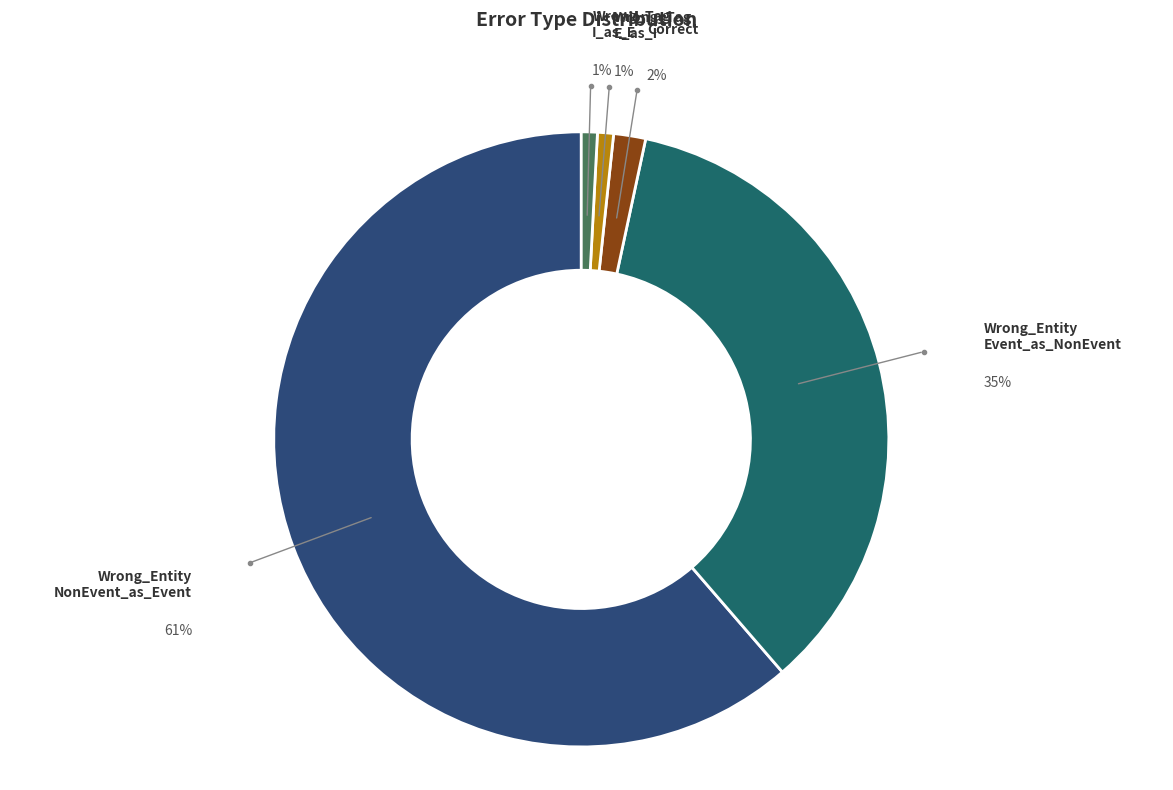

How many slices are in this pie chart?

5